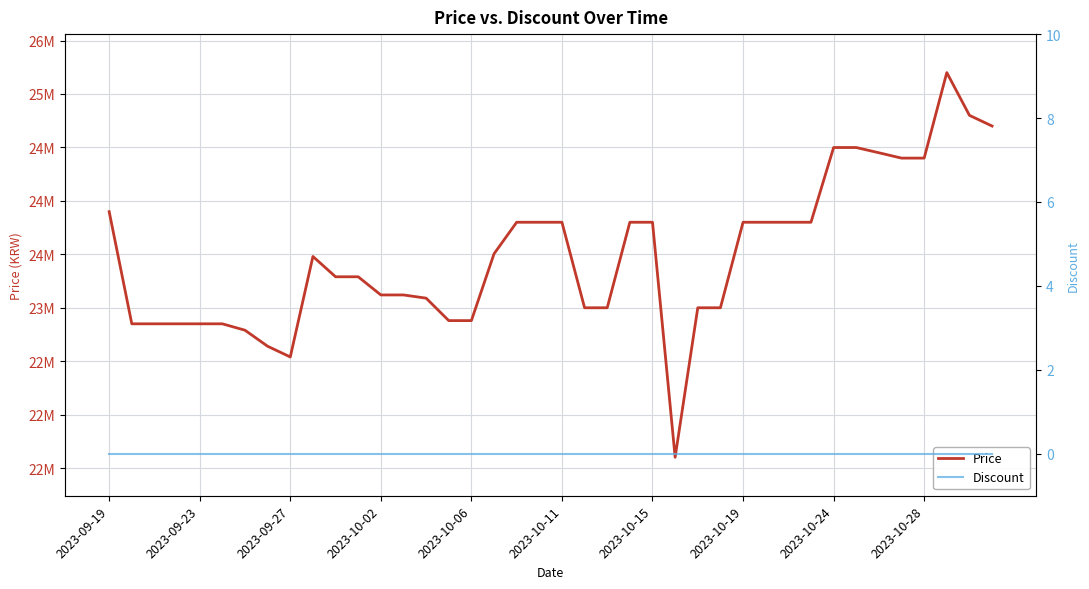

At which label does Discount reach its peak?

2023-09-19